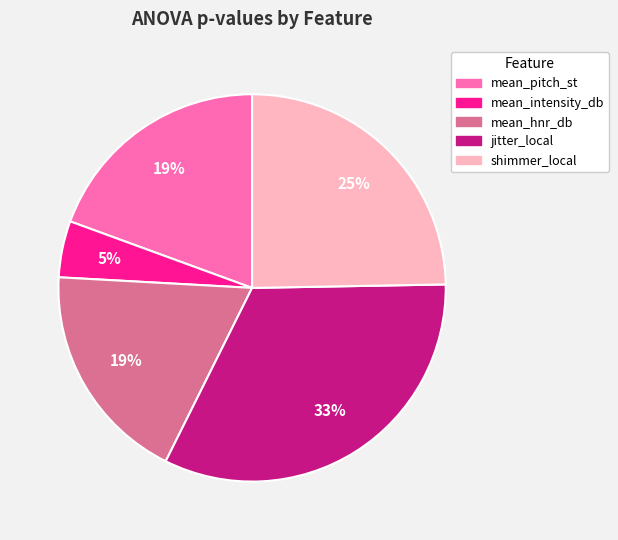

The mean_pitch_st slice represents 19% of the pie. True or false?

True